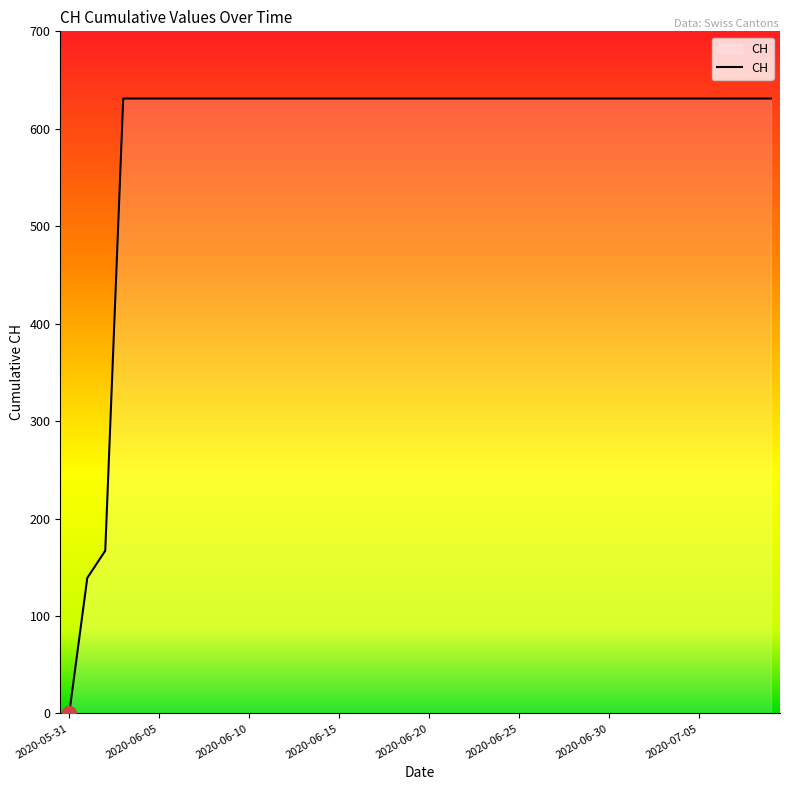

What is the maximum value shown in the chart?

631